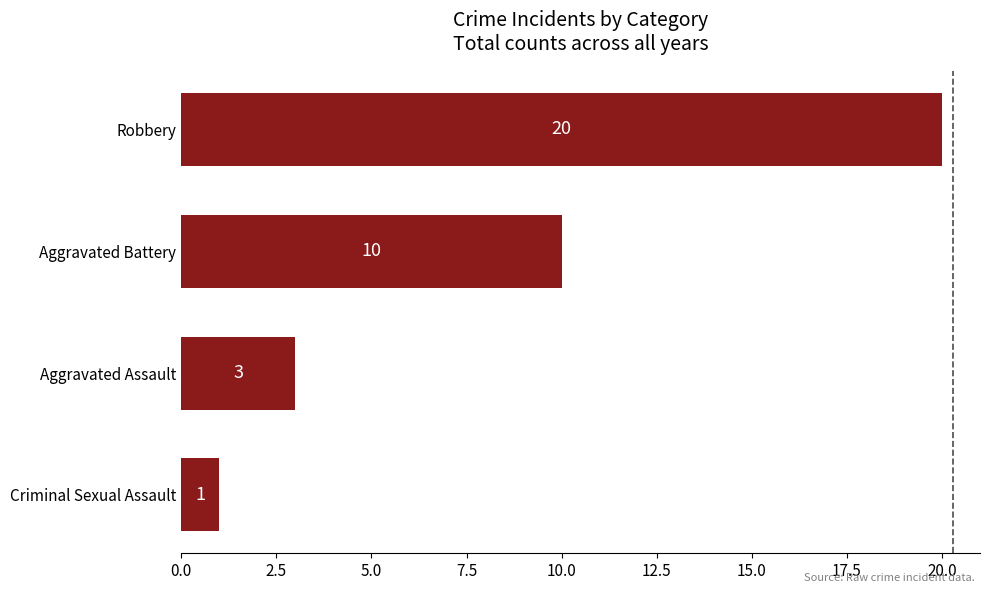

Rank the categories by value from lowest to highest.

Criminal Sexual Assault, Aggravated Assault, Aggravated Battery, Robbery